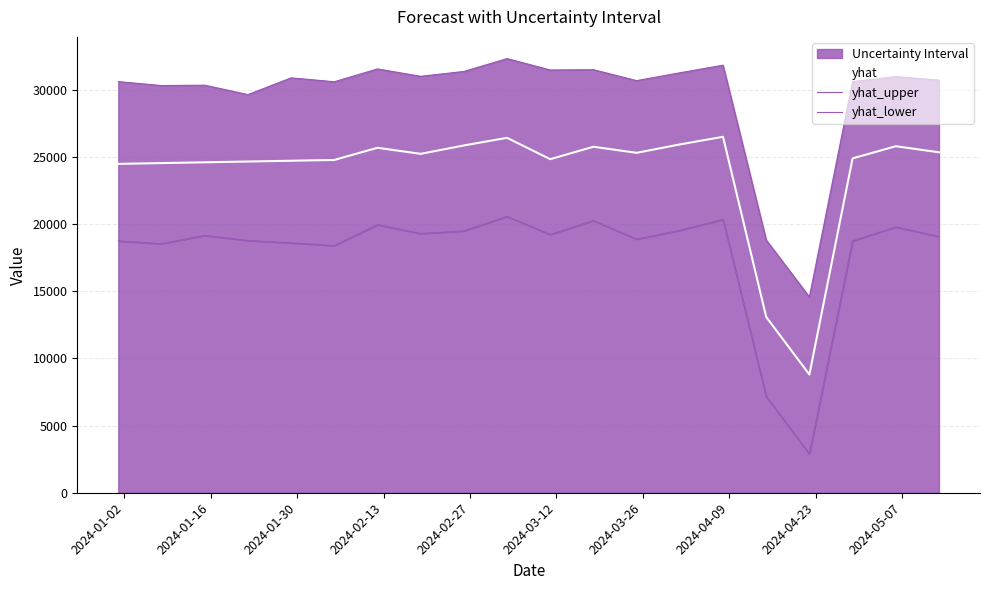

Is the value of yhat_lower at 2024-02-27 greater than the value of yhat at 17?

No